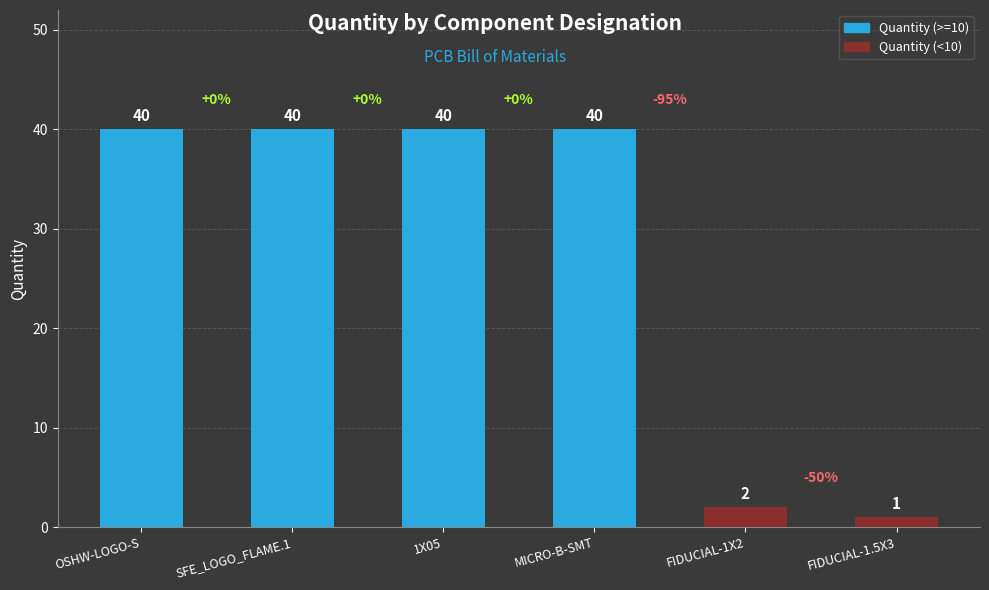

How many series are shown in this chart?

1